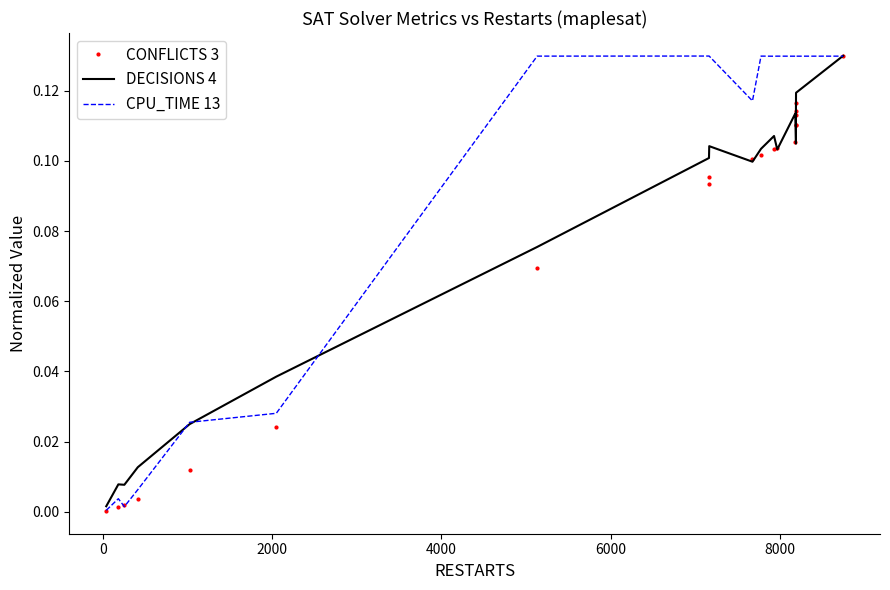

Is it true that DECISIONS 4 equals 0.0 at 6000?

False